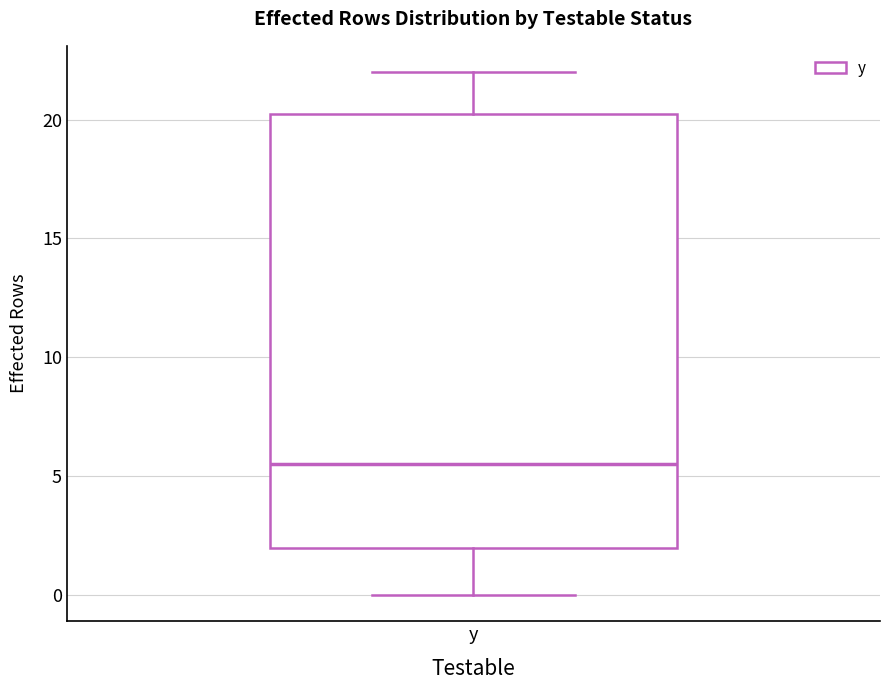

Where does the median line of the box for y sit on the y-axis? The values are not printed on the chart, so give them approximately, as read against the axis.

5.5